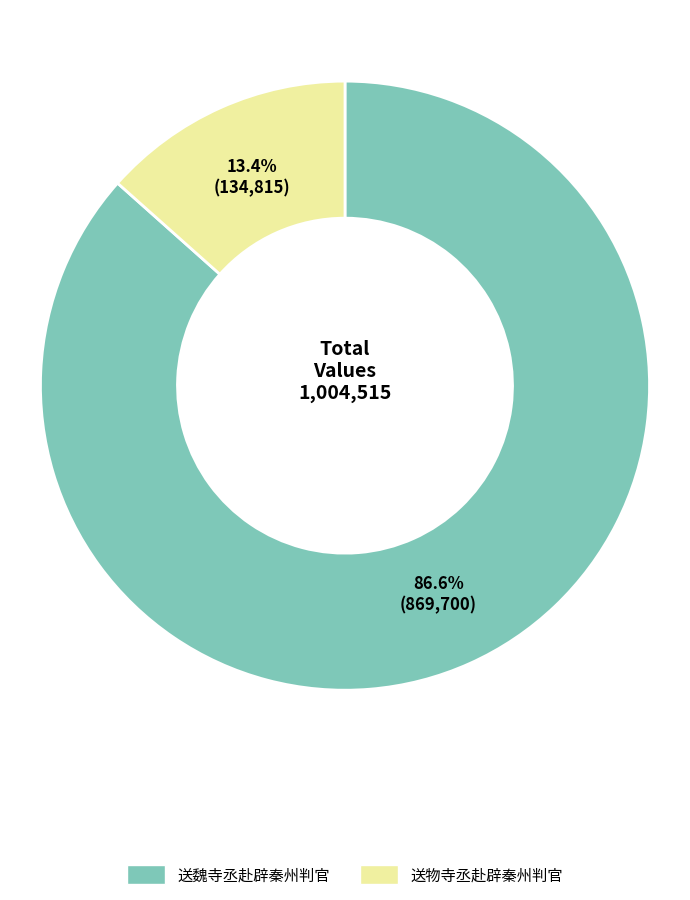

What percentage is the 送魏寺丞赴辟秦州判官 slice, to the nearest percent?

87%